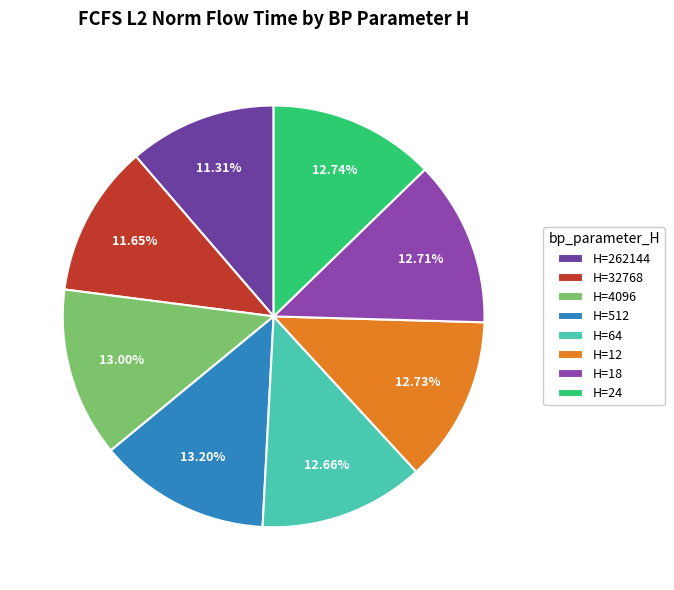

Count the number of slices in the pie.

8